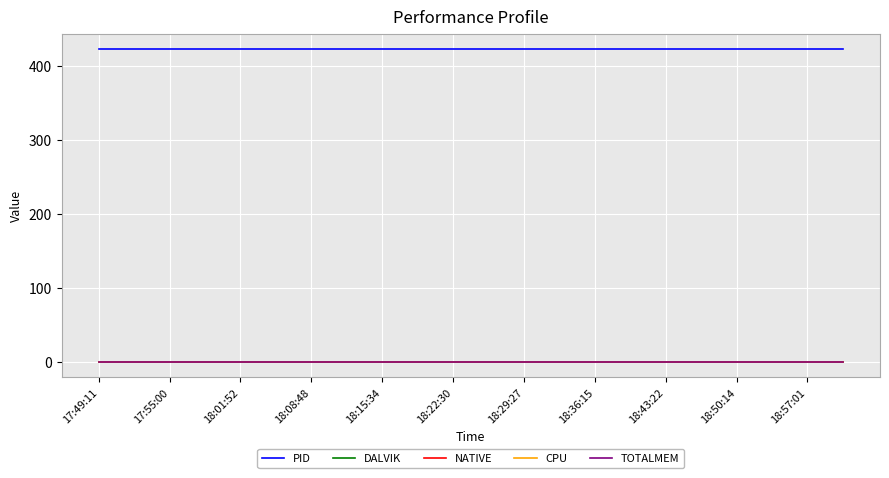

True or false: PID and CPU cross at least once.

False